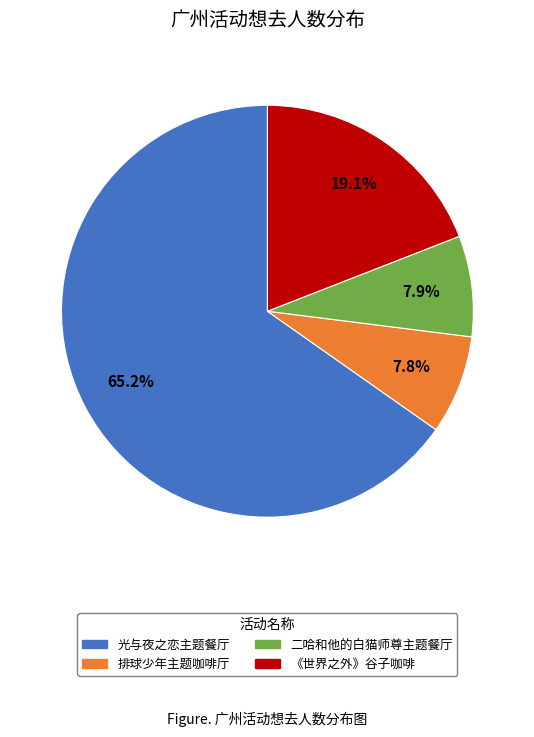

Is there a majority slice in this chart?

Yes